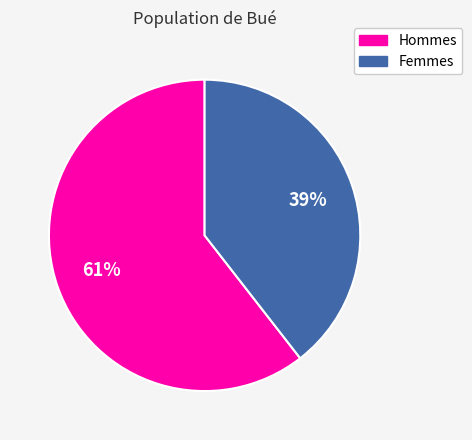

Is there any slice that represents more than half of the pie?

Yes